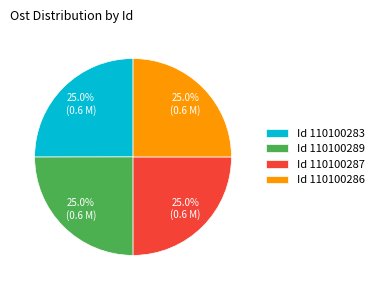

Does Id 110100283 account for over 50% of the chart?

No